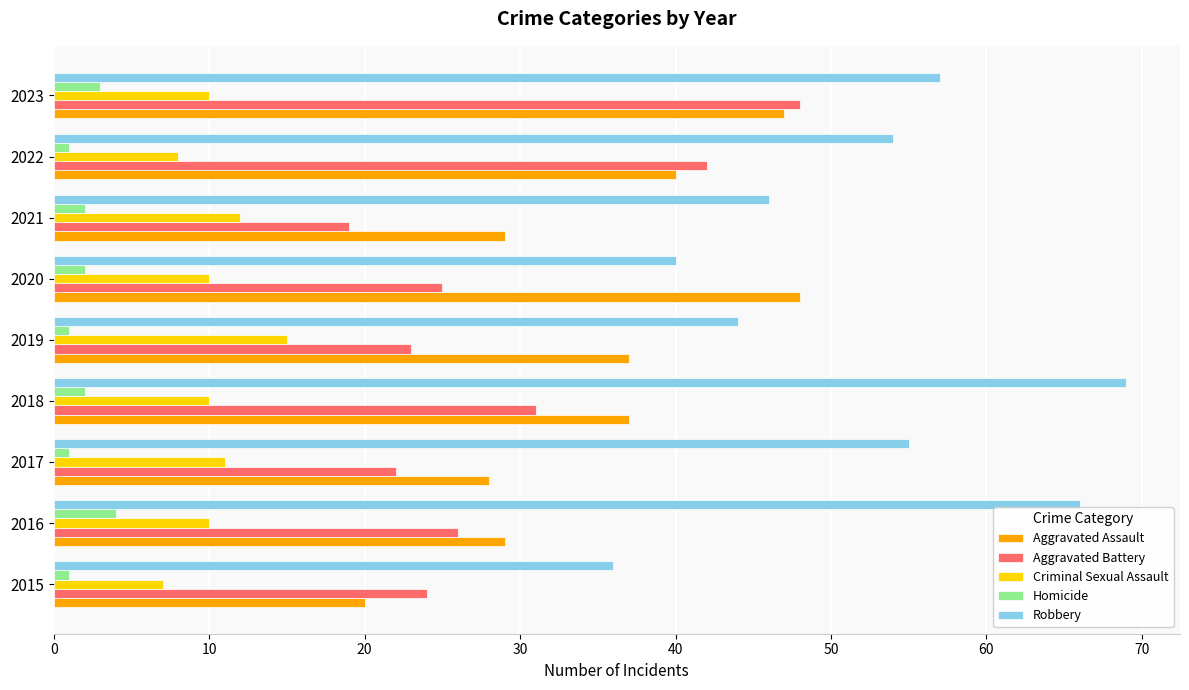

At which category is the sum across all series the highest?

2023